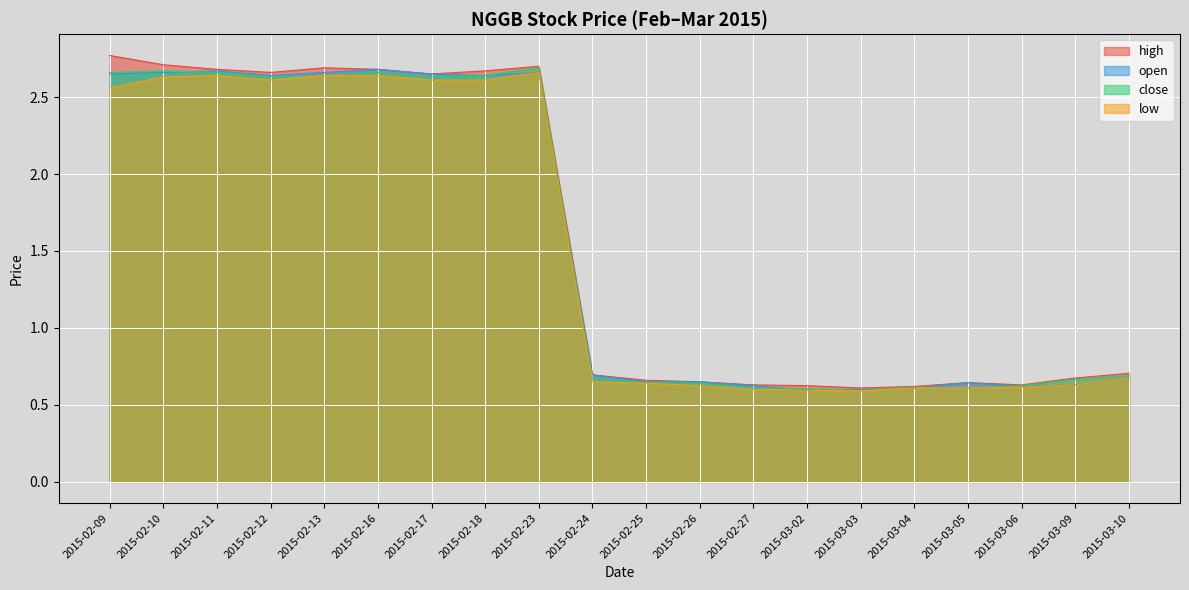

List the series in order of their peak value, lowest first.

low, open, close, high